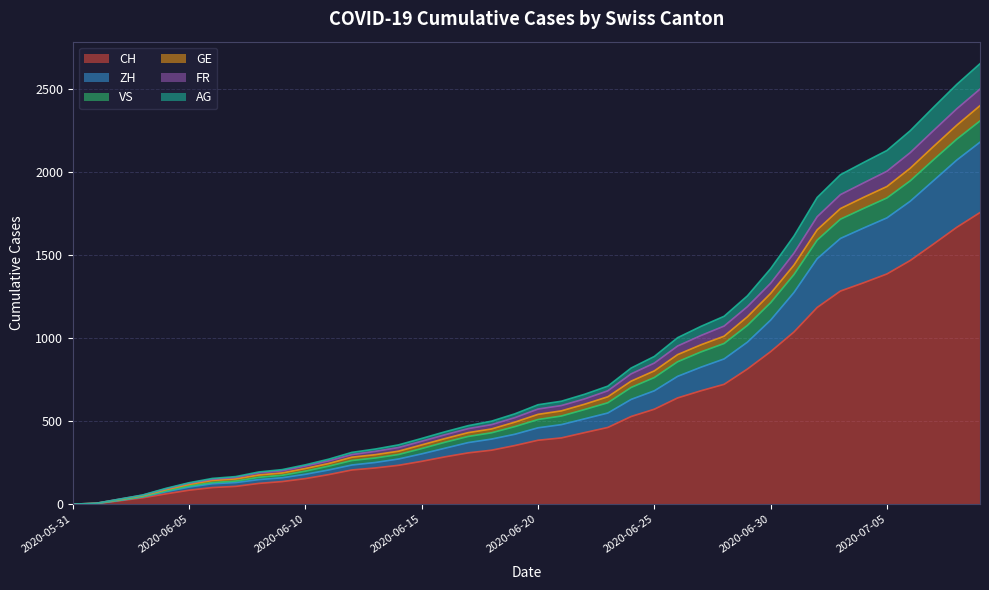

What is the difference between the highest and lowest values at 2020-06-10?

83